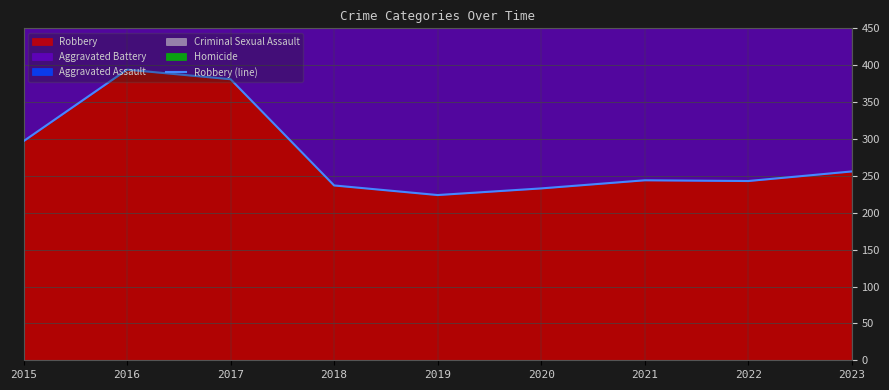

Reading left to right, transcribe all the data shown in this chart.

297	394	381	237	224	233	244	243	256